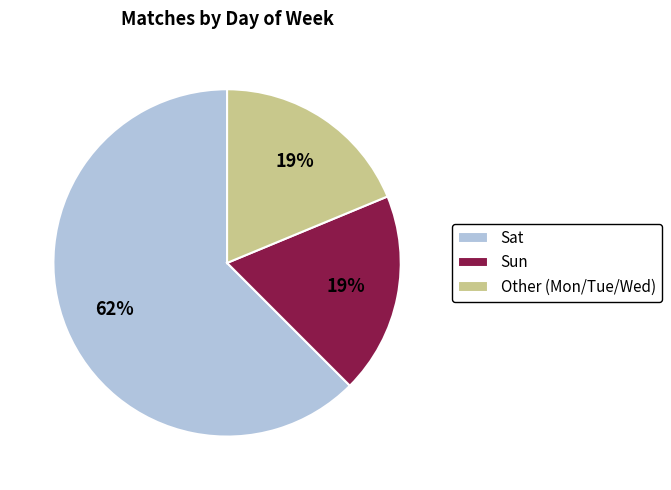

Which category has the biggest portion of the pie?

Sat